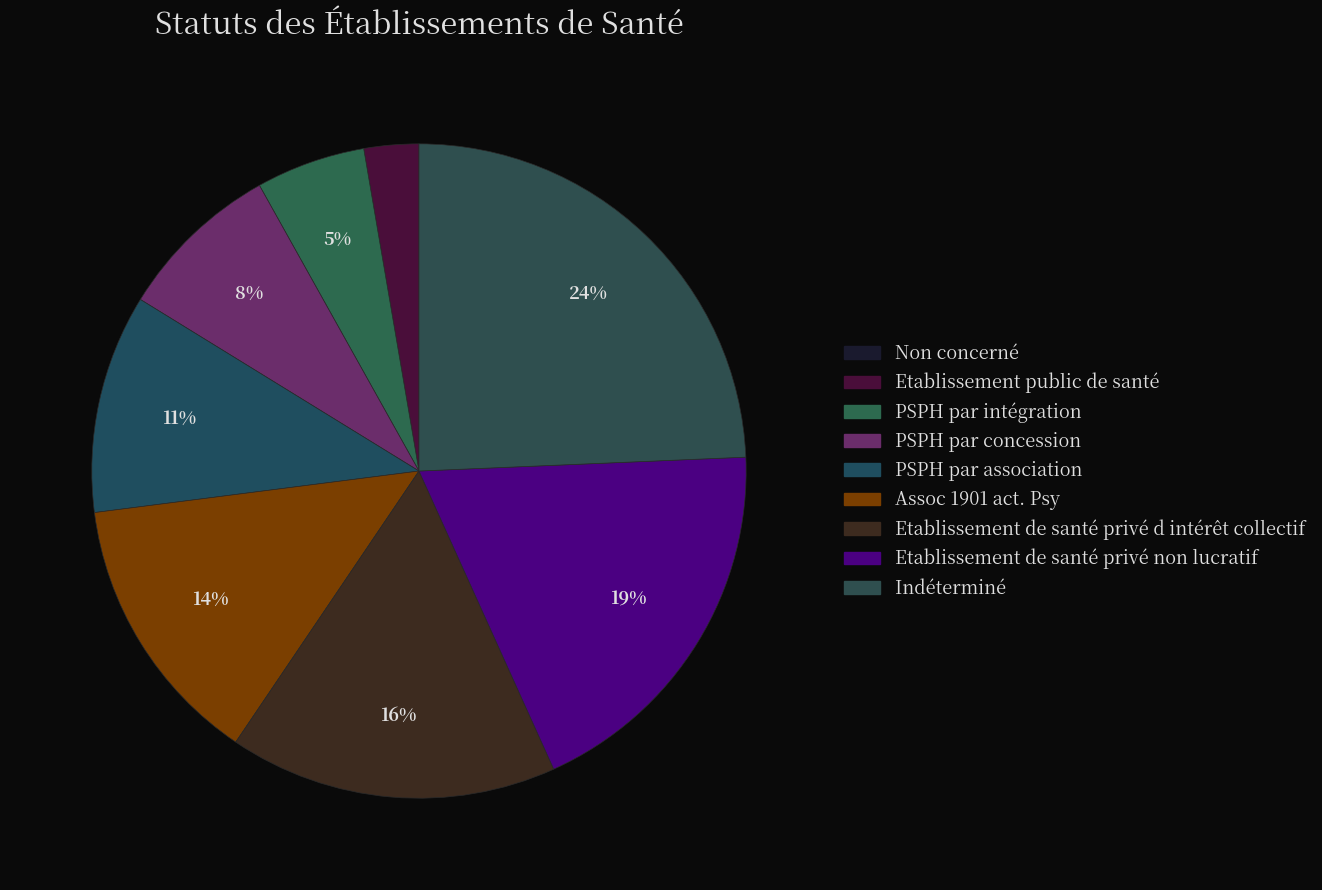

Which has a higher value, PSPH par concession or PSPH par association?

PSPH par association